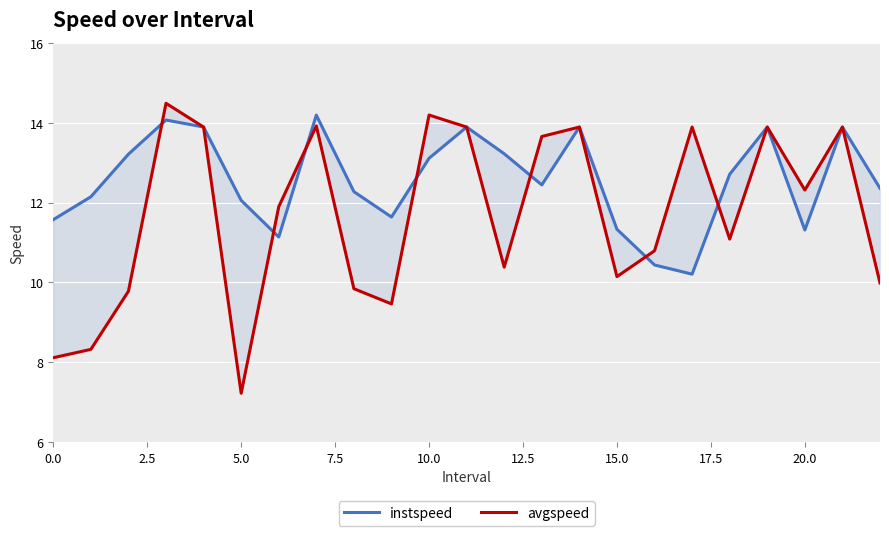

Which series has the largest range (max minus min)?

avgspeed